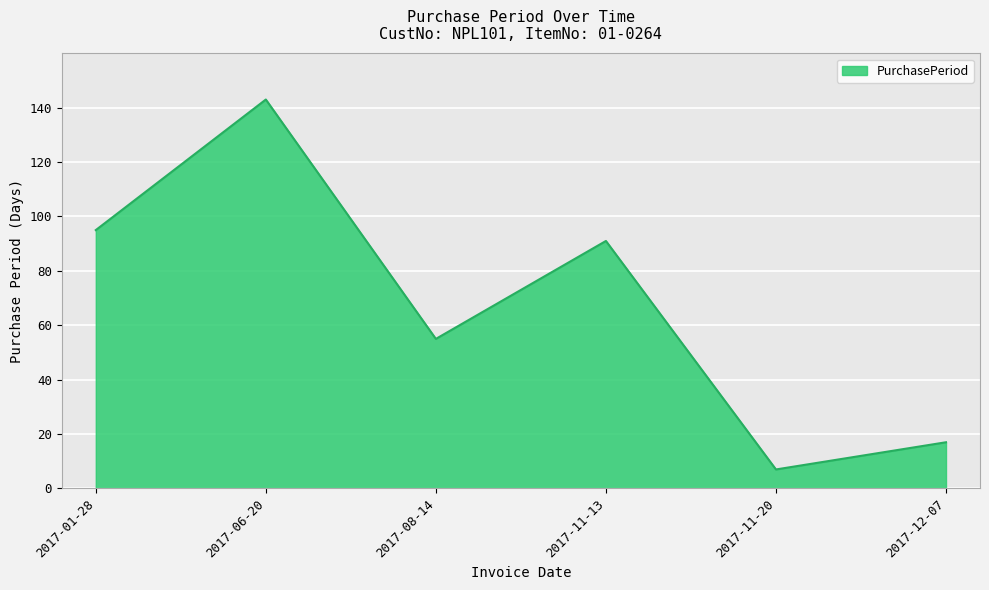

Where is the first local minimum?

2017-08-14